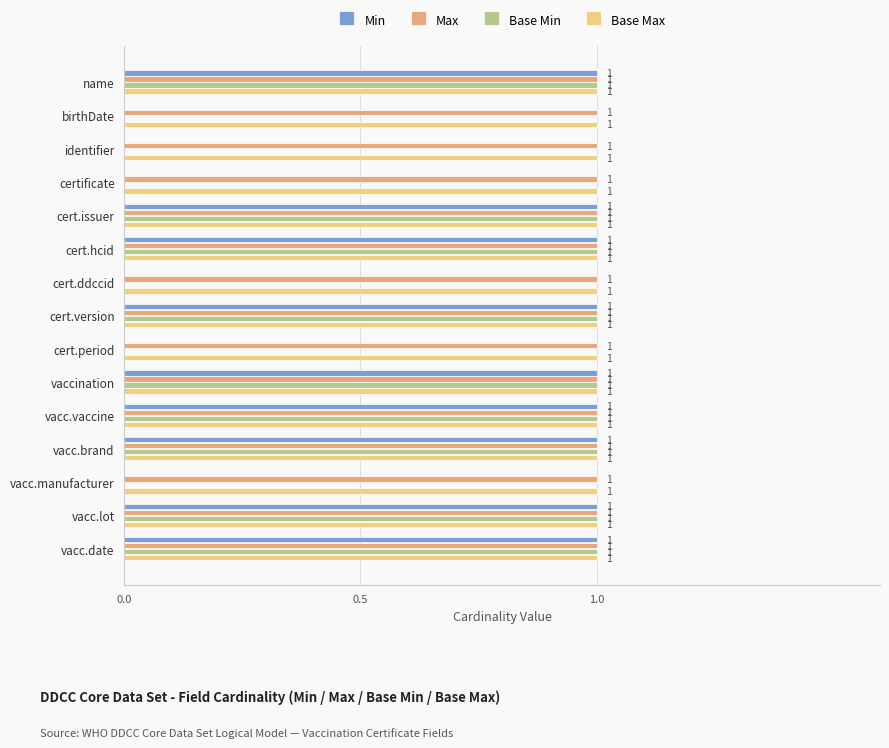

Is the value of Min at cert.period greater than the value of Max at vacc.brand?

No